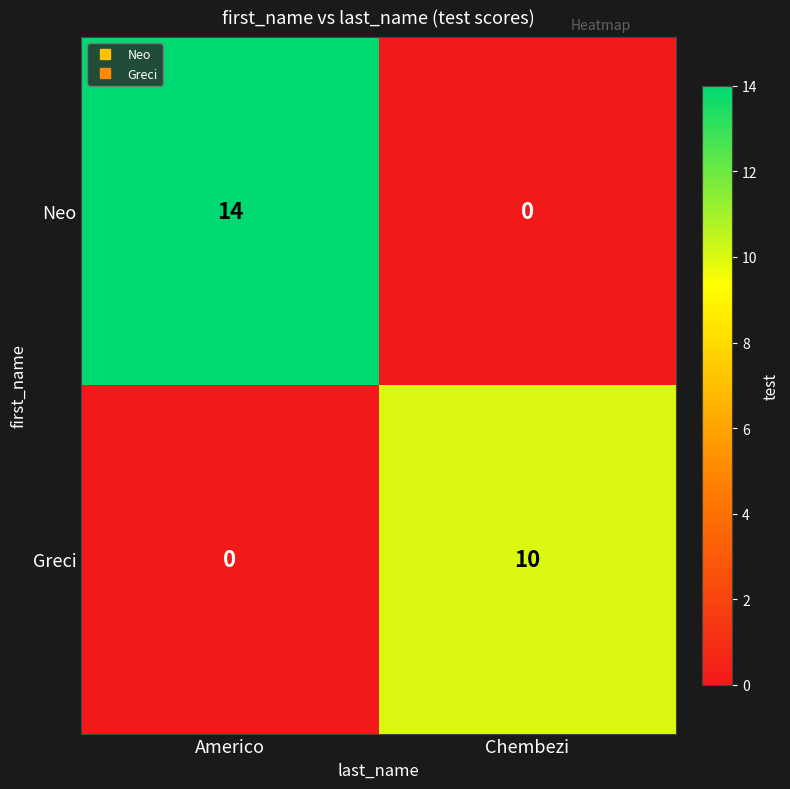

What is the difference between the maximum and minimum values in the Greci series?

10